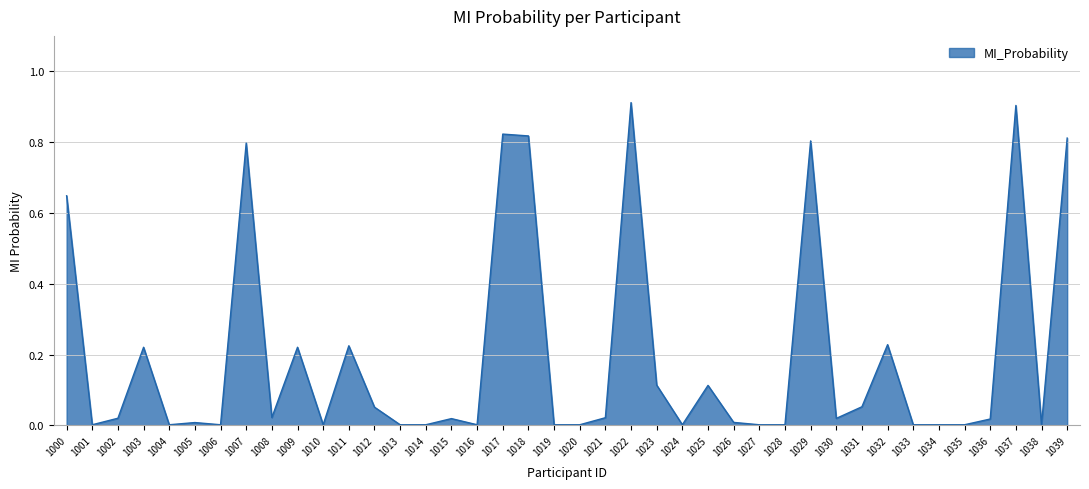

The chart shows a value of 0.6 at 1017. True or false?

False